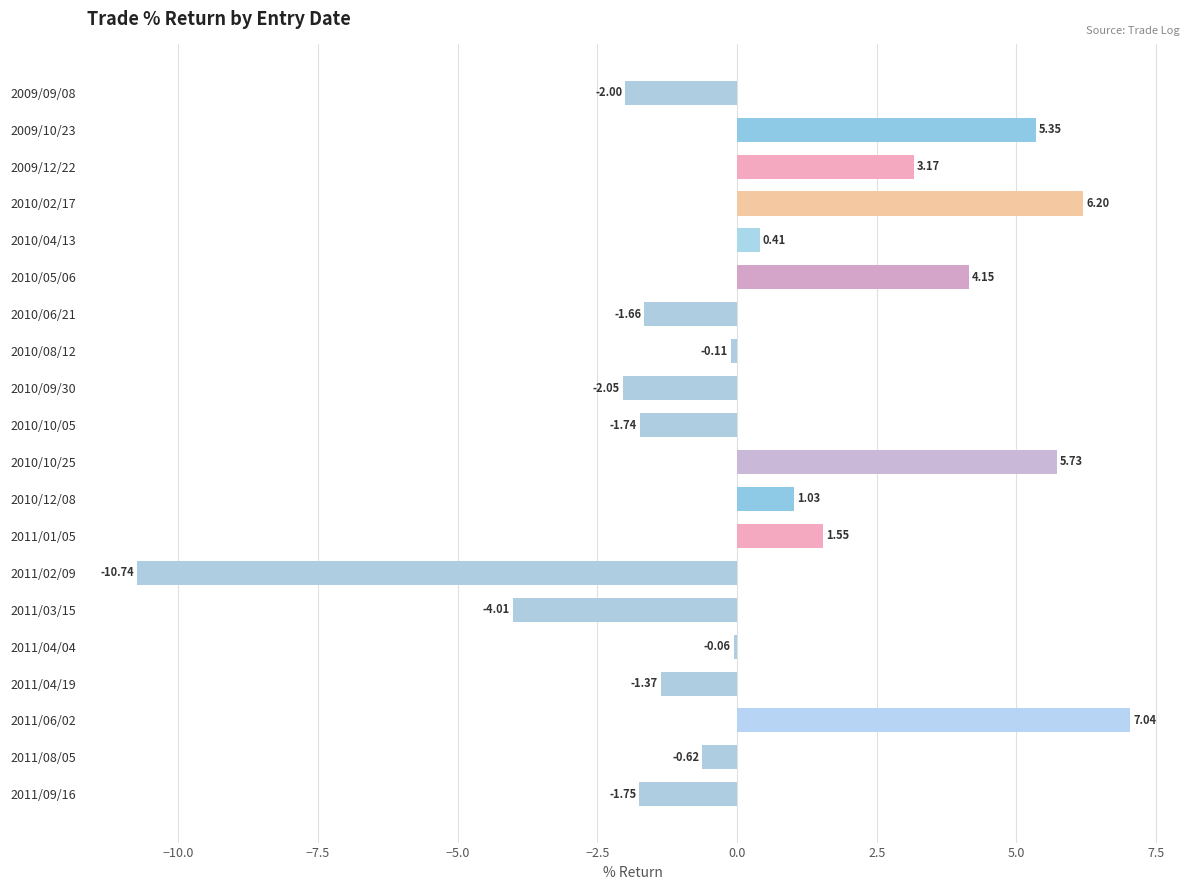

Between 2010/04/13 and 2010/10/05, which is larger?

2010/04/13